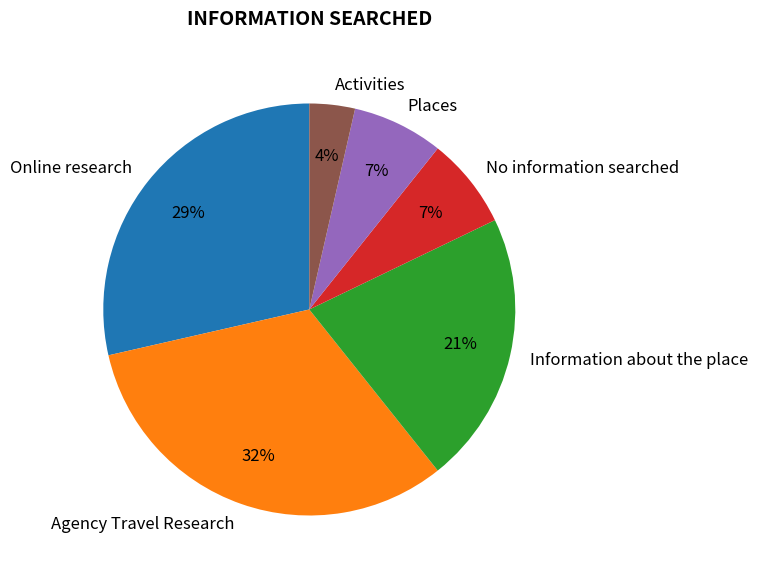

Combined, do Agency Travel Research and Activities account for over 50%?

No